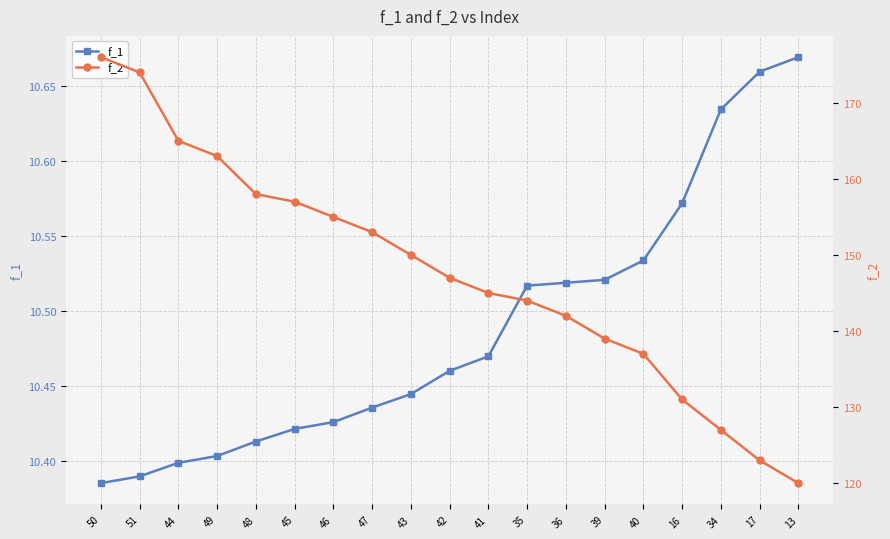

What position from the left is 47?

8